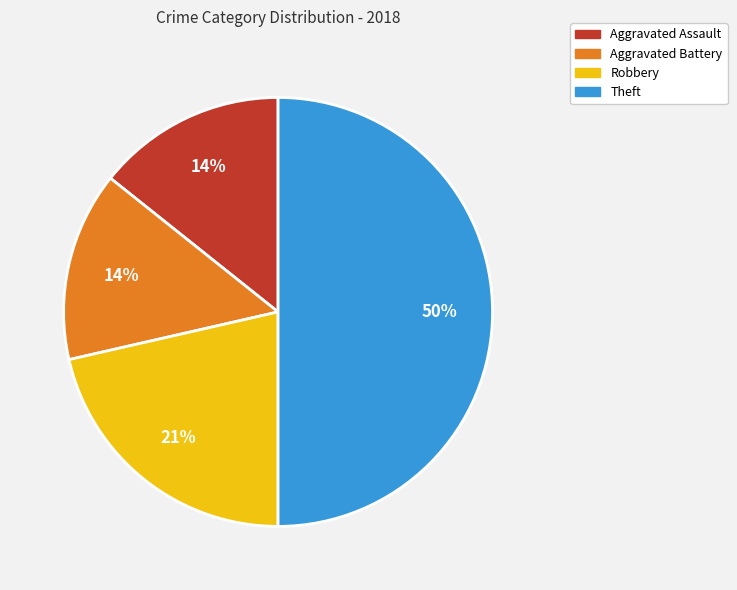

To the nearest percent, what is the difference between the largest and smallest slice percentages?

36%